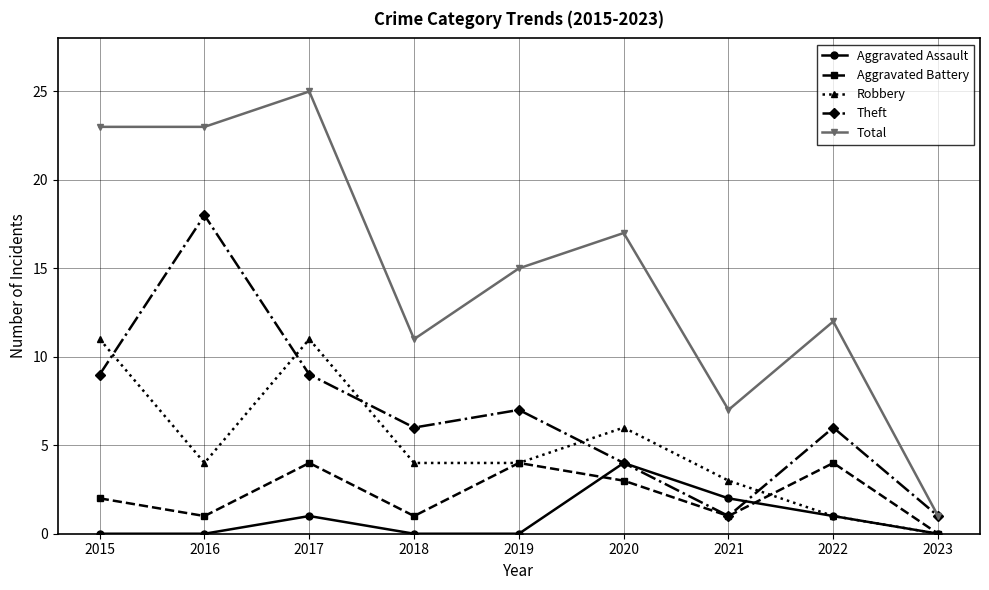

Reading right to left, list all the values displayed in this chart.

Aggravated Assault: 2023=0	2022=1	2021=2	2020=4	2019=0	2018=0	2017=1	2016=0	2015=0
Aggravated Battery: 2023=0	2022=4	2021=1	2020=3	2019=4	2018=1	2017=4	2016=1	2015=2
Robbery: 2023=0	2022=1	2021=3	2020=6	2019=4	2018=4	2017=11	2016=4	2015=11
Theft: 2023=1	2022=6	2021=1	2020=4	2019=7	2018=6	2017=9	2016=18	2015=9
Total: 2023=1	2022=12	2021=7	2020=17	2019=15	2018=11	2017=25	2016=23	2015=23